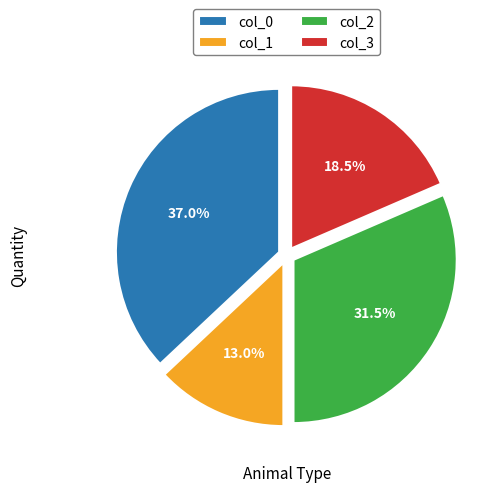

To the nearest percent, what is the difference between the largest and smallest slice percentages?

24%